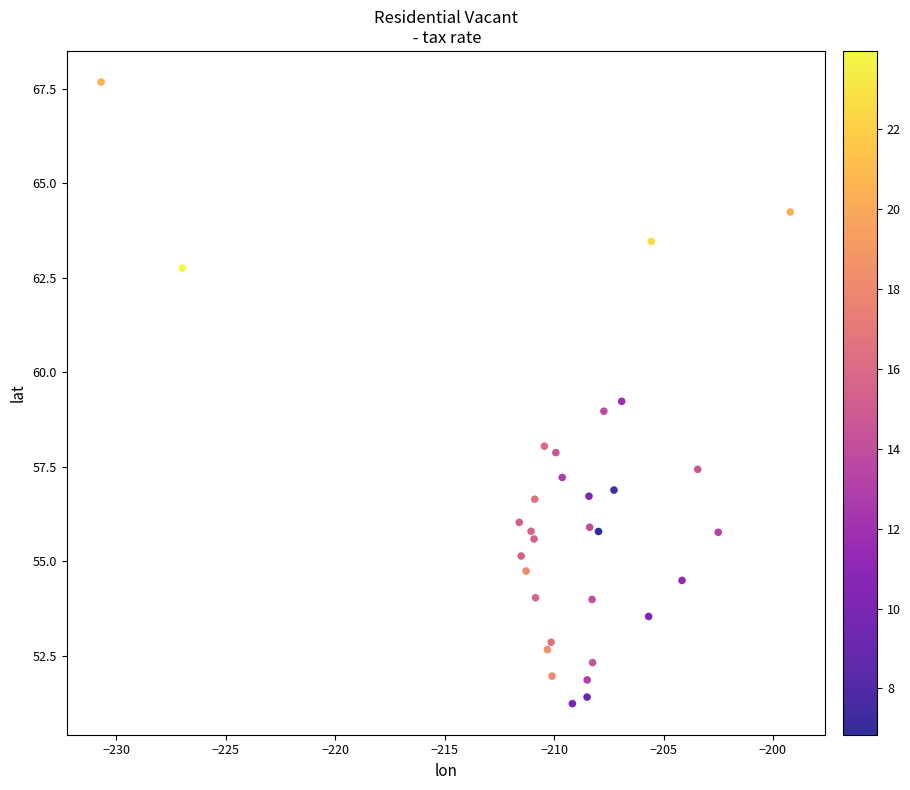

What is the range of Y values (max minus min)?

16.4